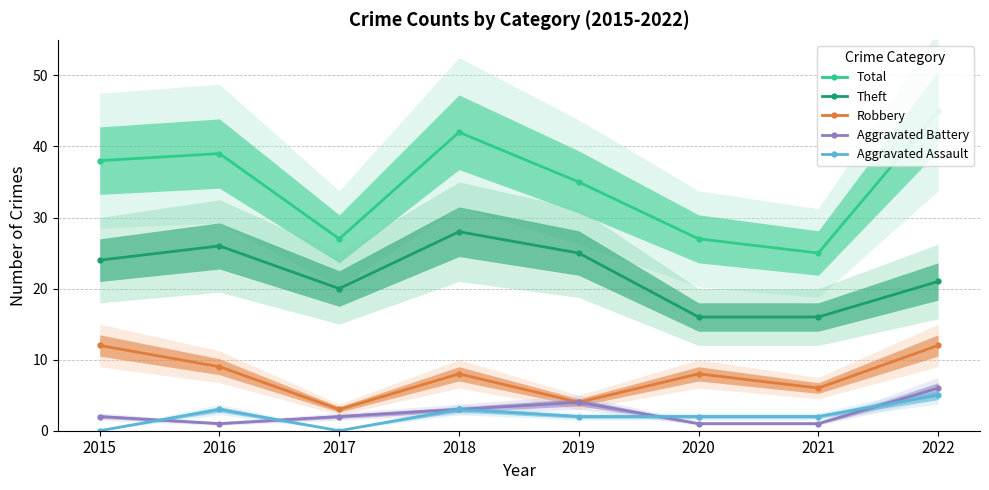

What is the value of the Total point at the 1st from the left?

38